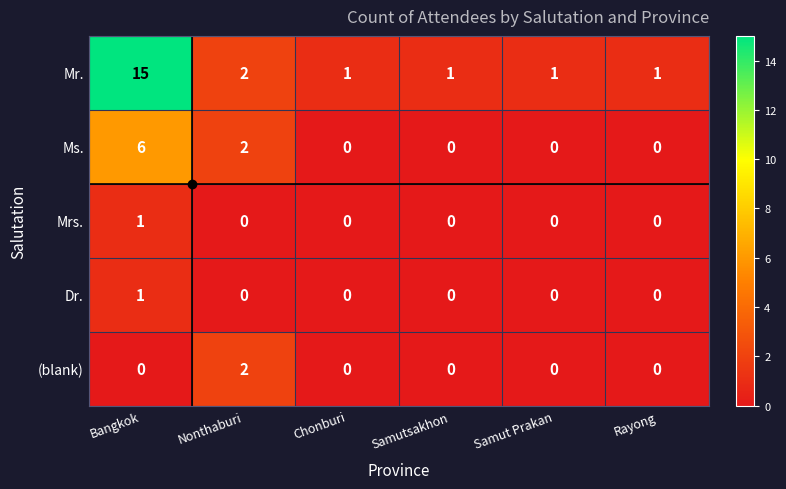

What is the difference between the maximum and minimum values in the Ms. series?

6